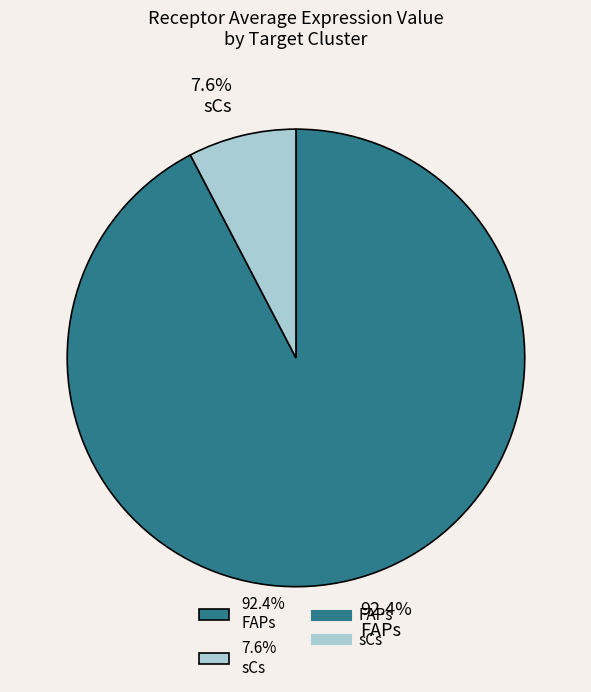

Which slice is the smallest?

7.6% sCs